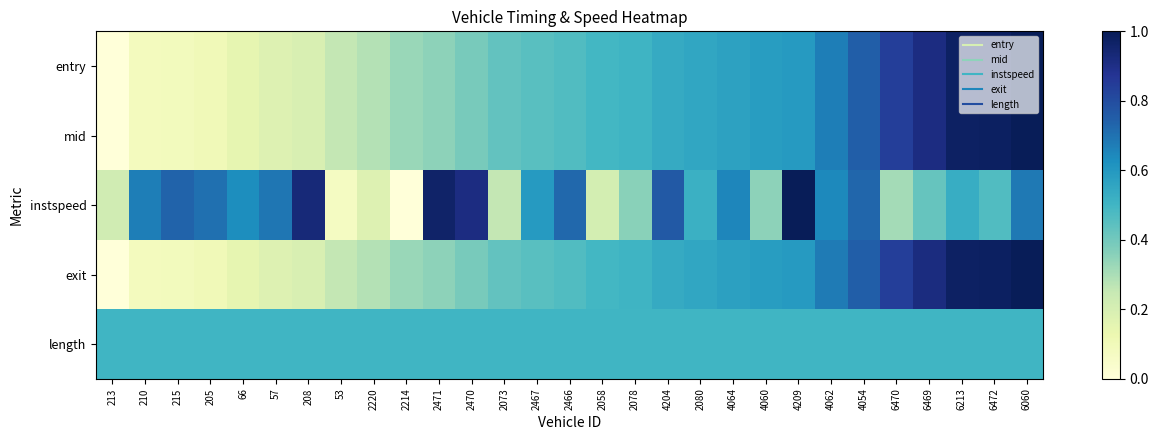

Reading left to right, extract all data points from this chart.

entry: 213=0.0	210=0.1	215=0.1	205=0.1	66=0.1	57=0.2	208=0.2	53=0.3	2220=0.3	2214=0.3	2471=0.3	2470=0.4	2073=0.4	2467=0.4	2466=0.5	2058=0.5	2078=0.5	4204=0.5	2080=0.6	4064=0.6	4060=0.6	4209=0.6	4062=0.7	4054=0.7	6470=0.8	6469=0.9	6213=1.0	6472=1.0	6060=1.0
mid: 213=0.0	210=0.1	215=0.1	205=0.1	66=0.1	57=0.2	208=0.2	53=0.3	2220=0.3	2214=0.3	2471=0.3	2470=0.4	2073=0.4	2467=0.4	2466=0.5	2058=0.5	2078=0.5	4204=0.5	2080=0.6	4064=0.6	4060=0.6	4209=0.6	4062=0.7	4054=0.7	6470=0.8	6469=0.9	6213=1.0	6472=1.0	6060=1.0
instspeed: 213=0.2	210=0.7	215=0.7	205=0.7	66=0.6	57=0.7	208=0.9	53=0.1	2220=0.2	2214=0.0	2471=1.0	2470=0.9	2073=0.3	2467=0.6	2466=0.7	2058=0.2	2078=0.4	4204=0.8	2080=0.5	4064=0.7	4060=0.3	4209=1.0	4062=0.6	4054=0.7	6470=0.3	6469=0.4	6213=0.5	6472=0.5	6060=0.7
exit: 213=0.0	210=0.1	215=0.1	205=0.1	66=0.1	57=0.2	208=0.2	53=0.3	2220=0.3	2214=0.3	2471=0.3	2470=0.4	2073=0.4	2467=0.4	2466=0.5	2058=0.5	2078=0.5	4204=0.5	2080=0.6	4064=0.6	4060=0.6	4209=0.6	4062=0.7	4054=0.7	6470=0.8	6469=0.9	6213=1.0	6472=1.0	6060=1.0
length: 213=0.5	210=0.5	215=0.5	205=0.5	66=0.5	57=0.5	208=0.5	53=0.5	2220=0.5	2214=0.5	2471=0.5	2470=0.5	2073=0.5	2467=0.5	2466=0.5	2058=0.5	2078=0.5	4204=0.5	2080=0.5	4064=0.5	4060=0.5	4209=0.5	4062=0.5	4054=0.5	6470=0.5	6469=0.5	6213=0.5	6472=0.5	6060=0.5